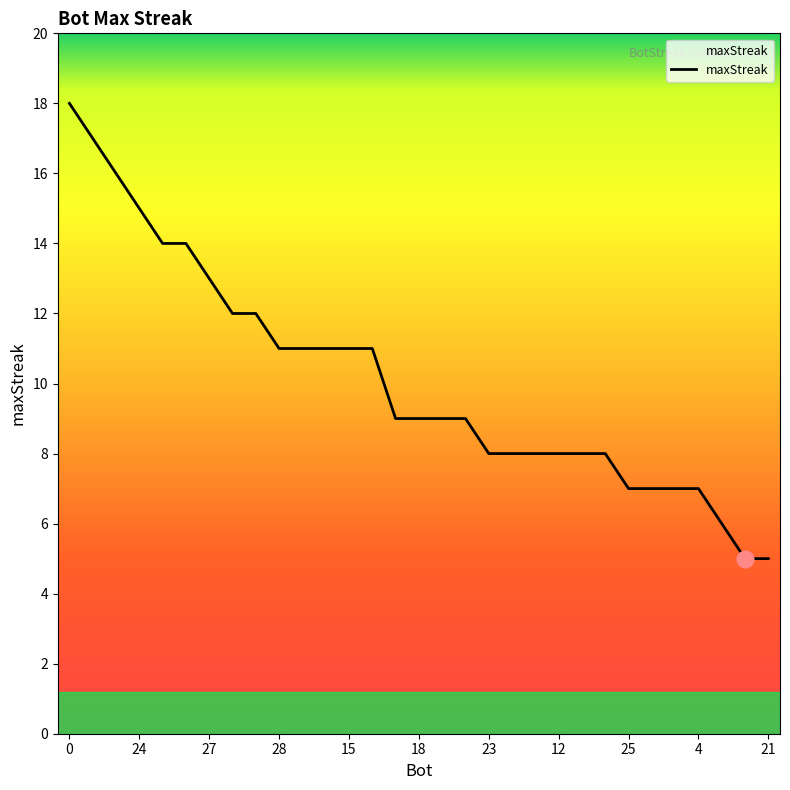

What is the maximum value shown in the chart?

18